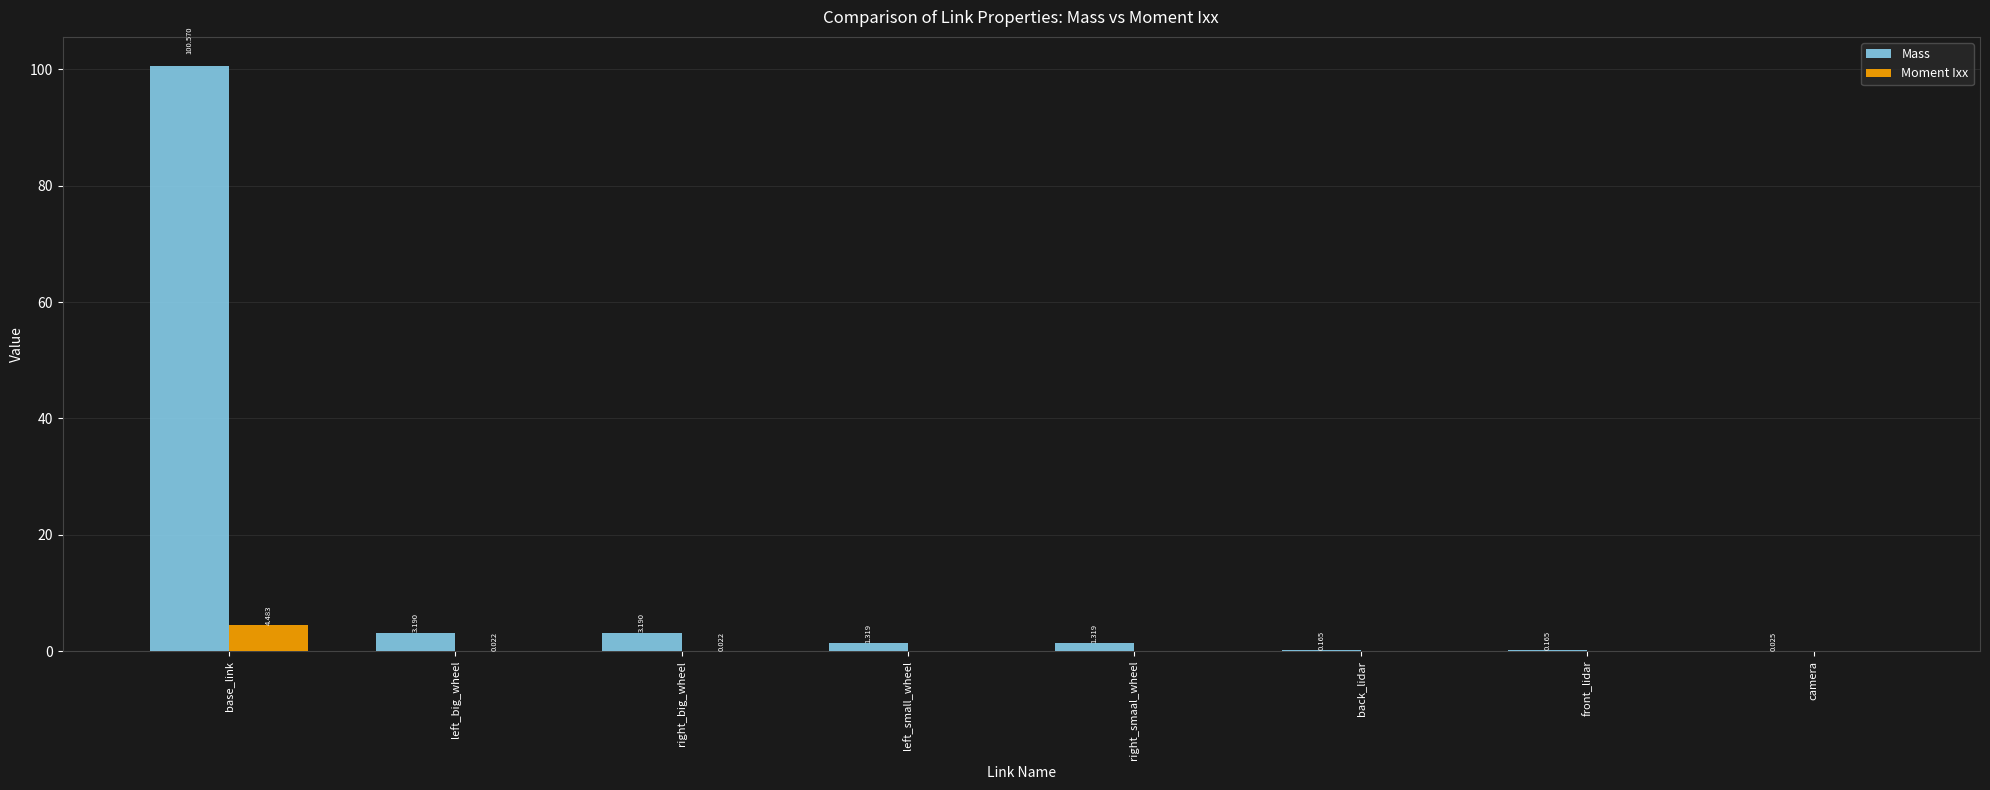

At which label does Mass reach its peak?

base_link